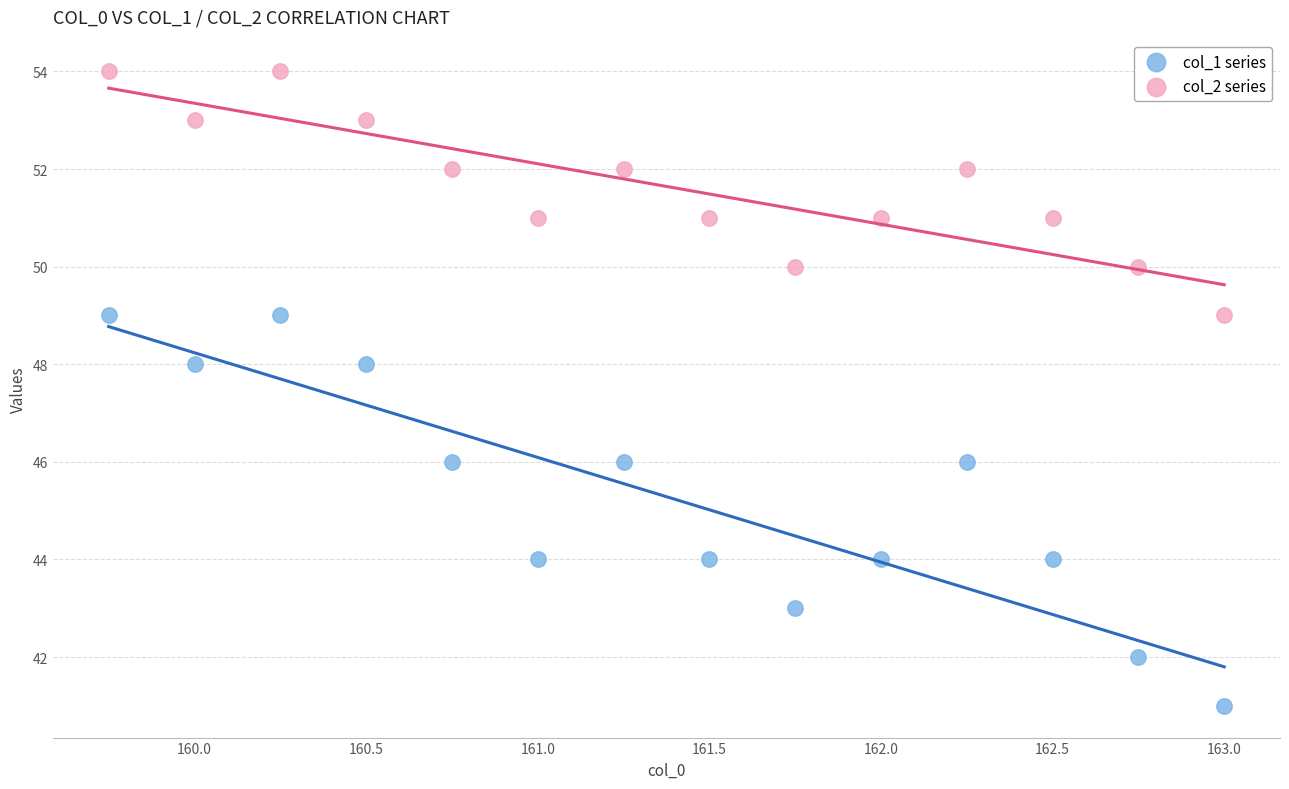

What are all the series names shown in the legend?

col_1 series, col_2 series